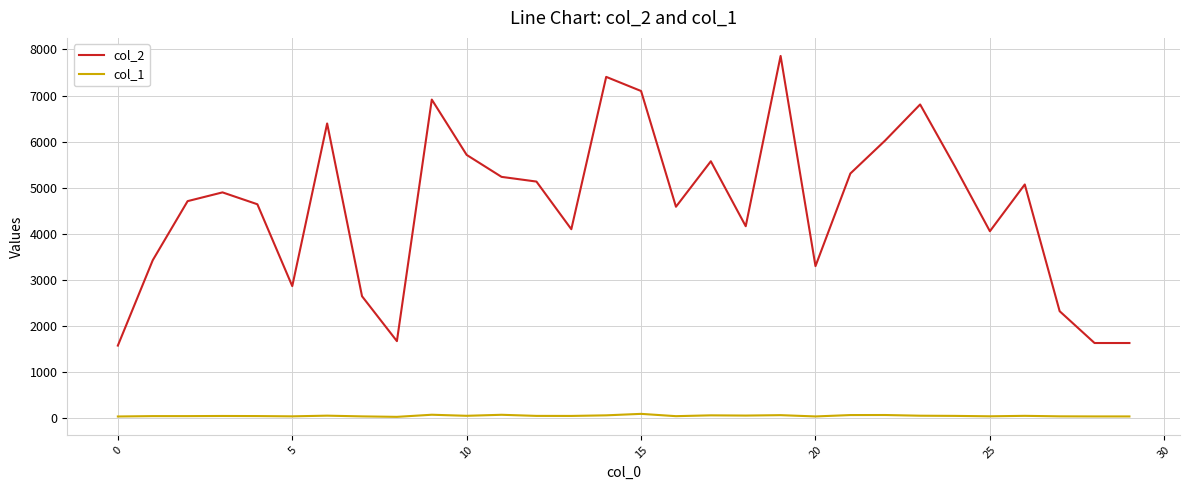

What is the maximum value shown in the chart?

7860